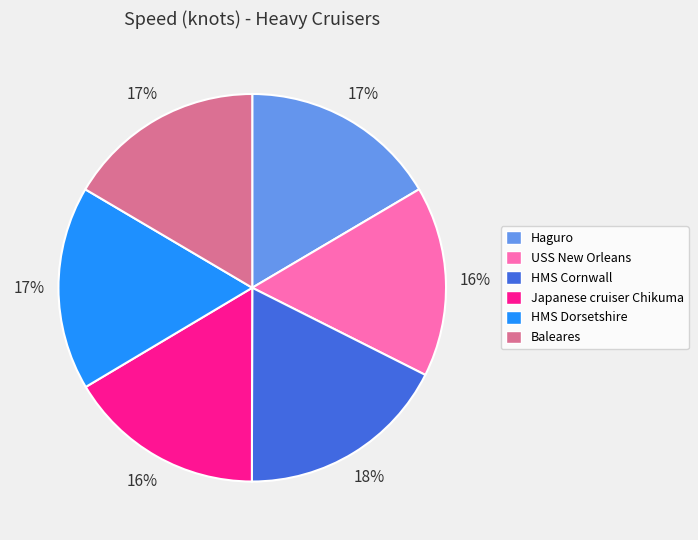

Is the sum of Haguro and Baleares greater than half?

No